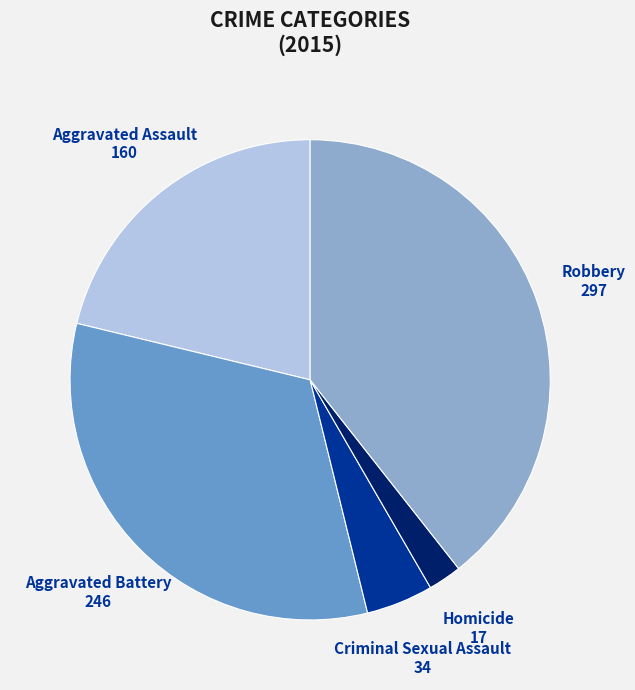

How many slices are in this pie chart?

5